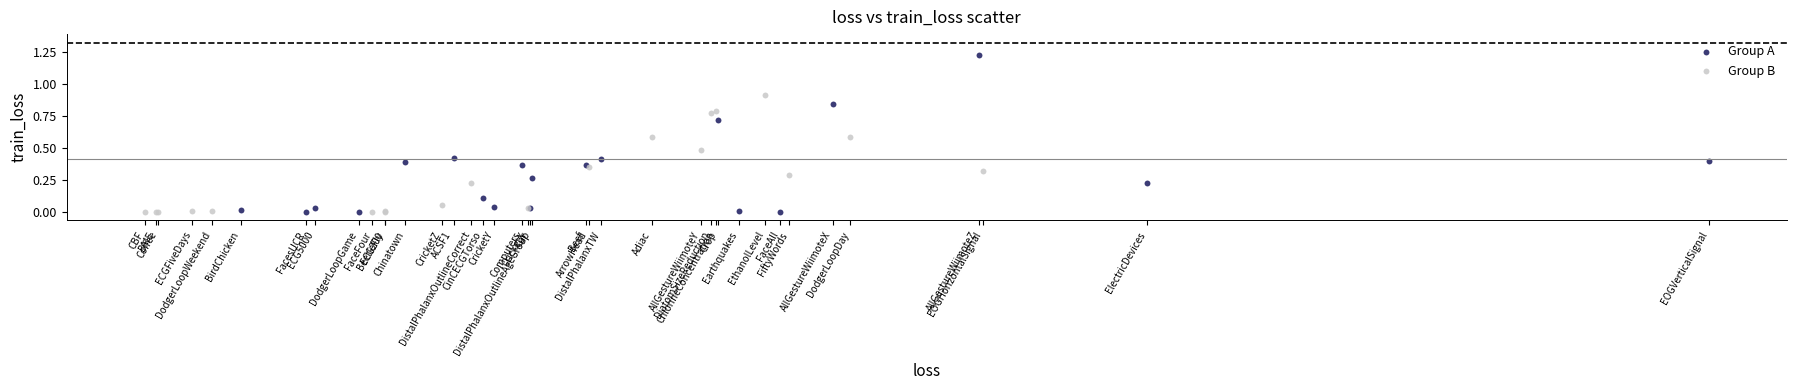

Which series has the widest spread of Y values?

Group A